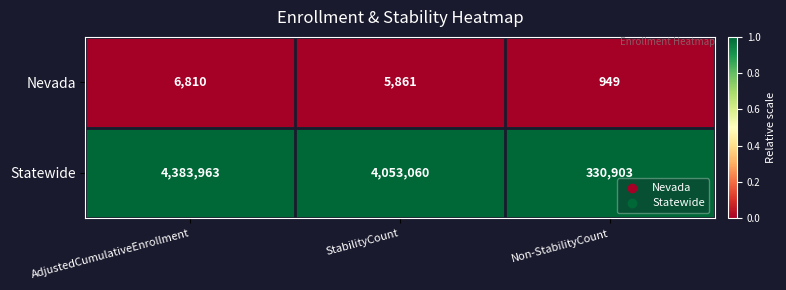

At which category is the sum across all series the highest?

AdjustedCumulativeEnrollment